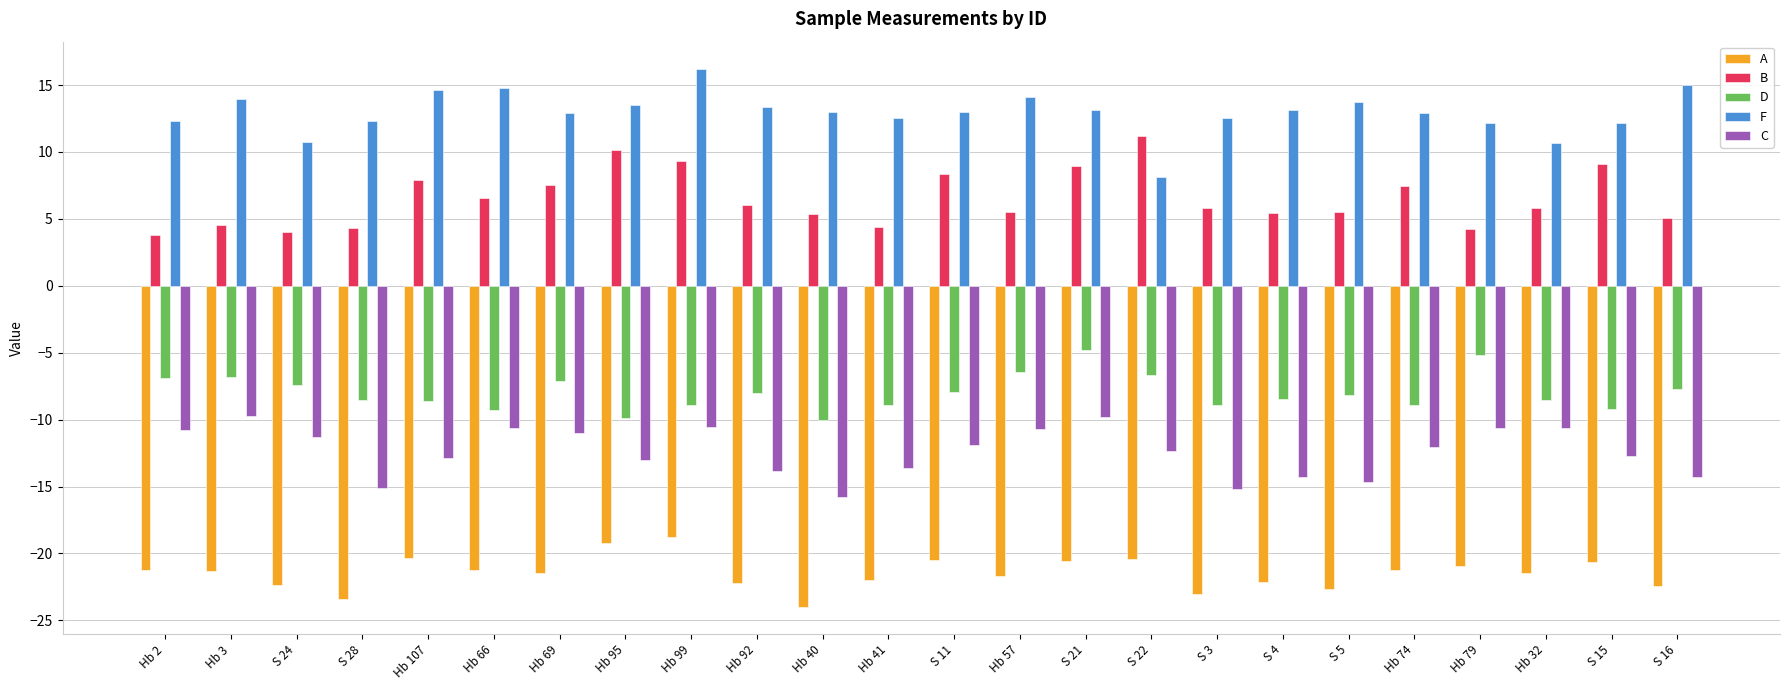

Between Hb 2 and S 22, which series saw the biggest shift?

B